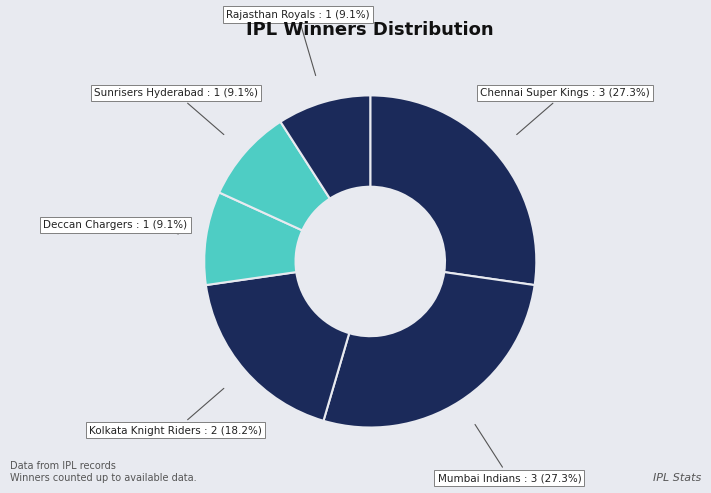

Approximately how many times larger is the value at Sunrisers Hyderabad compared to Mumbai Indians?

0.3